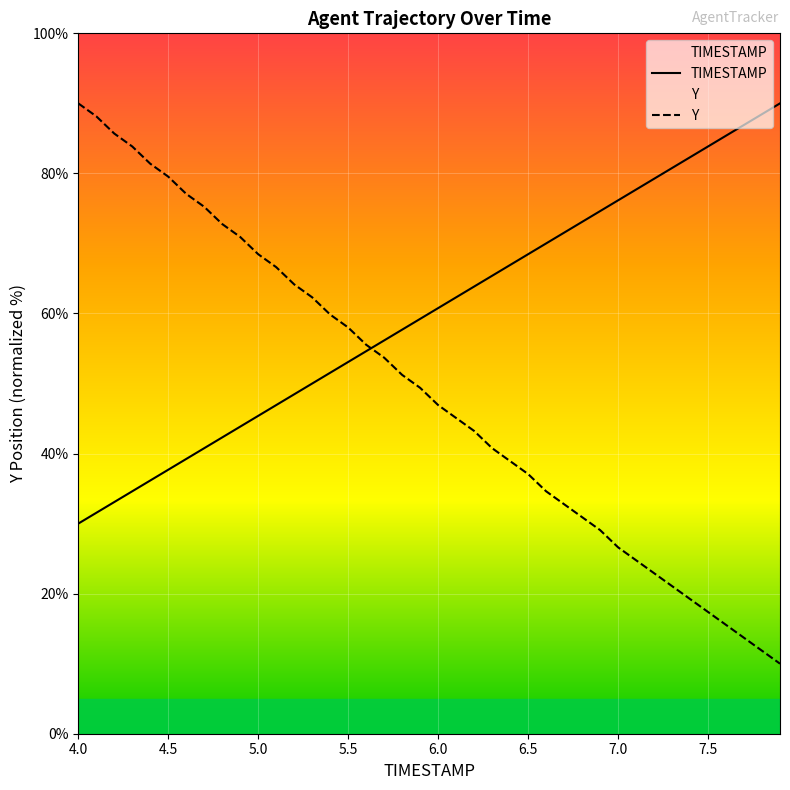

True or false: Y has a value of 12.2 at 5.5.

False